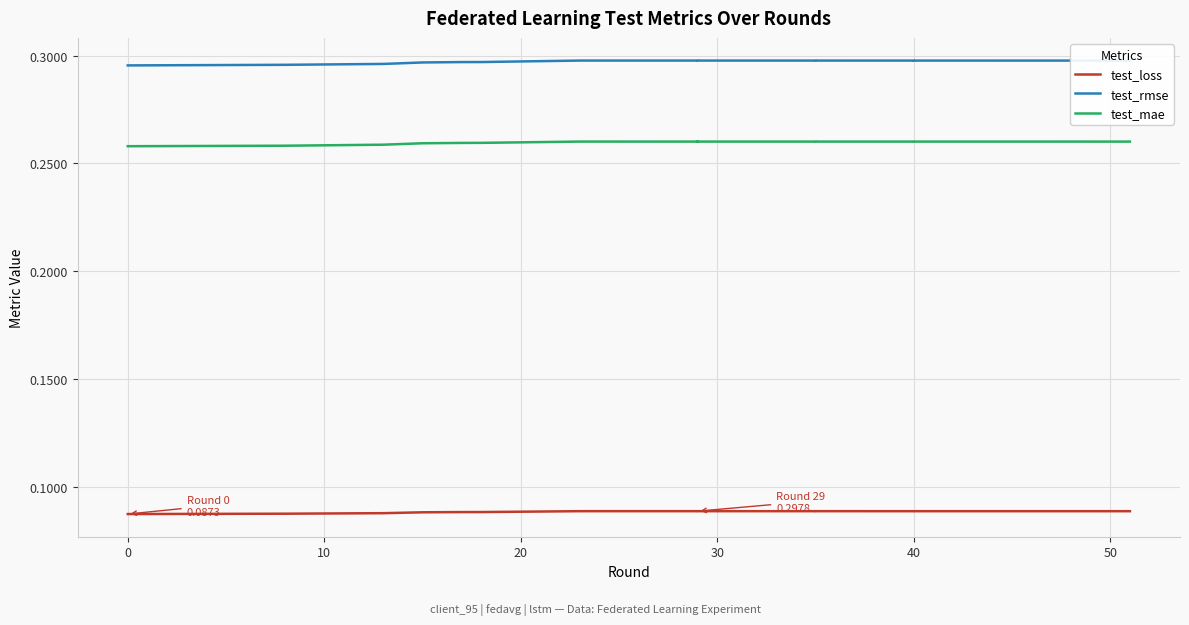

Does the chart display data point markers on the line(s)?

No